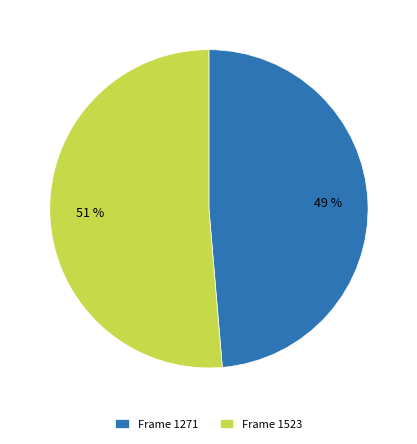

Which category has the smallest portion of the pie?

Frame 1271